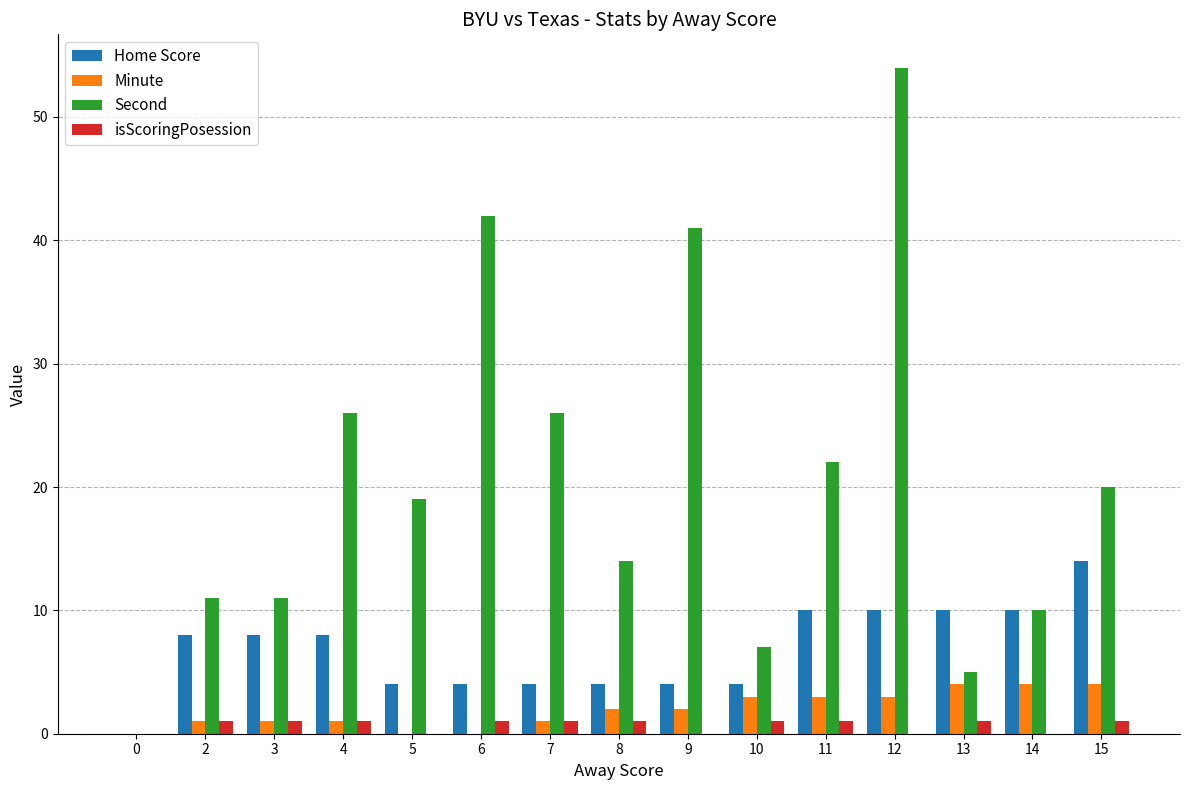

Which series changed the most between 4 and 12?

Second